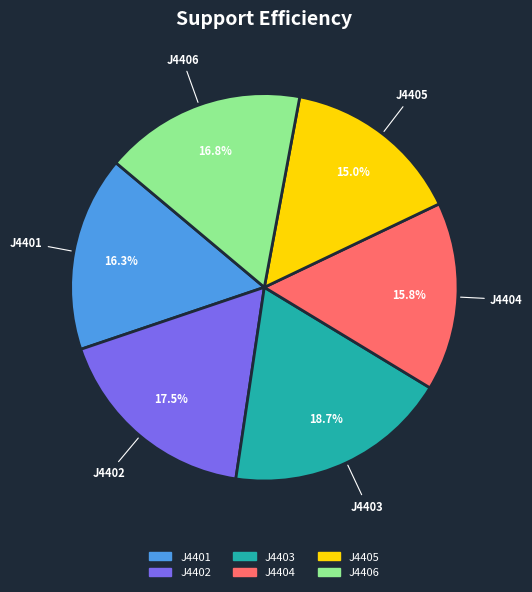

Rank the categories by value from highest to lowest.

J4403, J4402, J4406, J4401, J4404, J4405